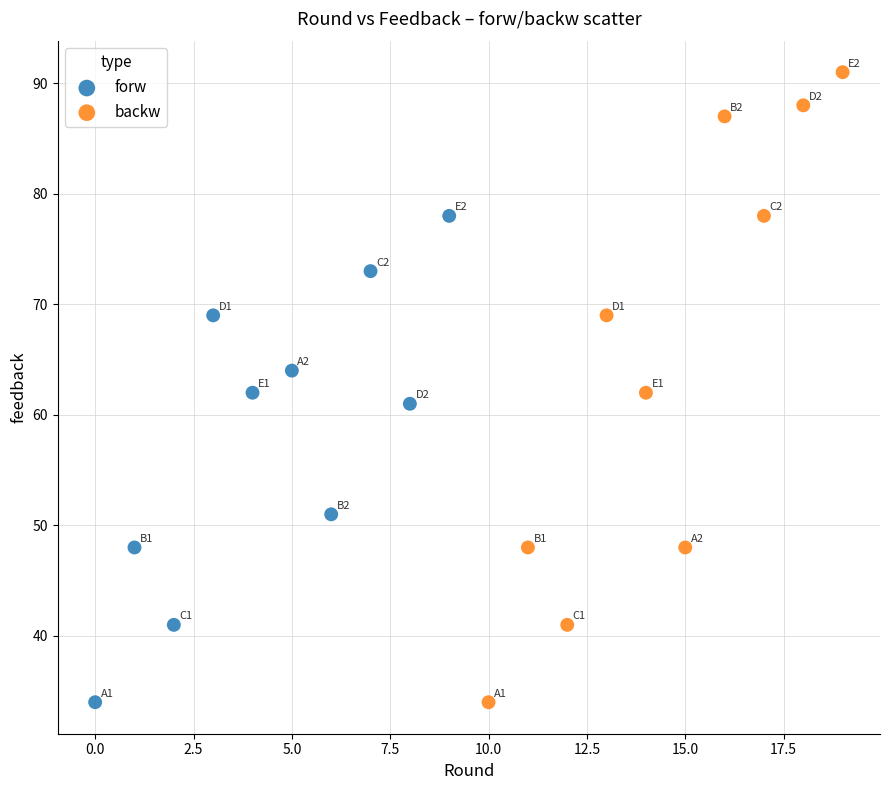

Which series reaches the maximum Y coordinate?

backw